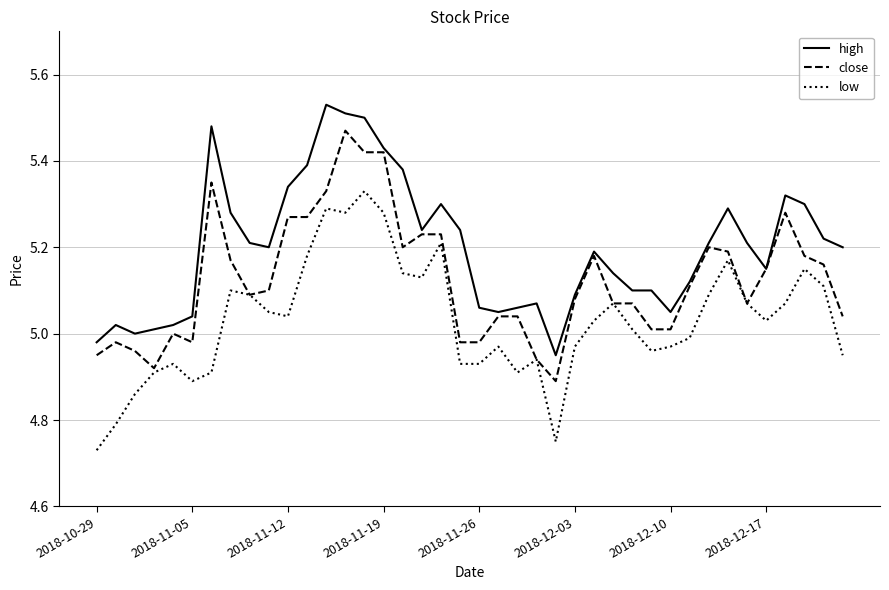

What are all the series names shown in the legend?

high, close, low